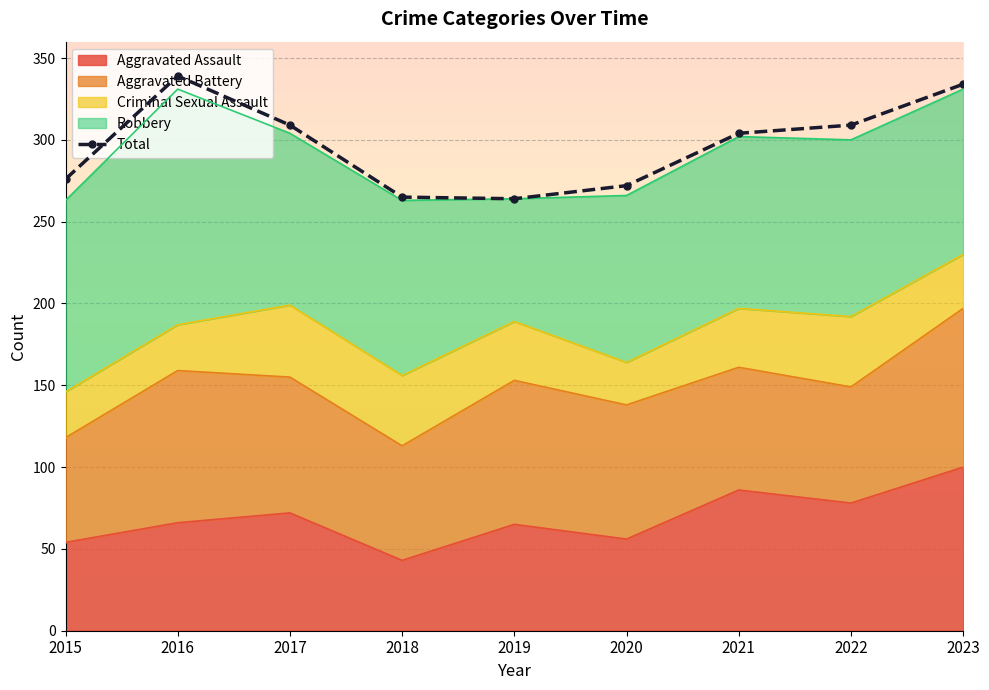

Reading left to right, transcribe all the data shown in this chart.

276	339	309	265	264	272	304	309	334